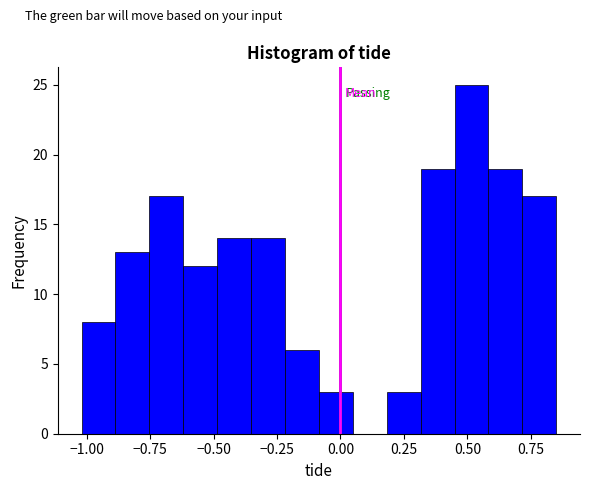

Around what value on the x-axis is the tallest bar? Give the approximate position of its centre, as read against the axis.

0.50